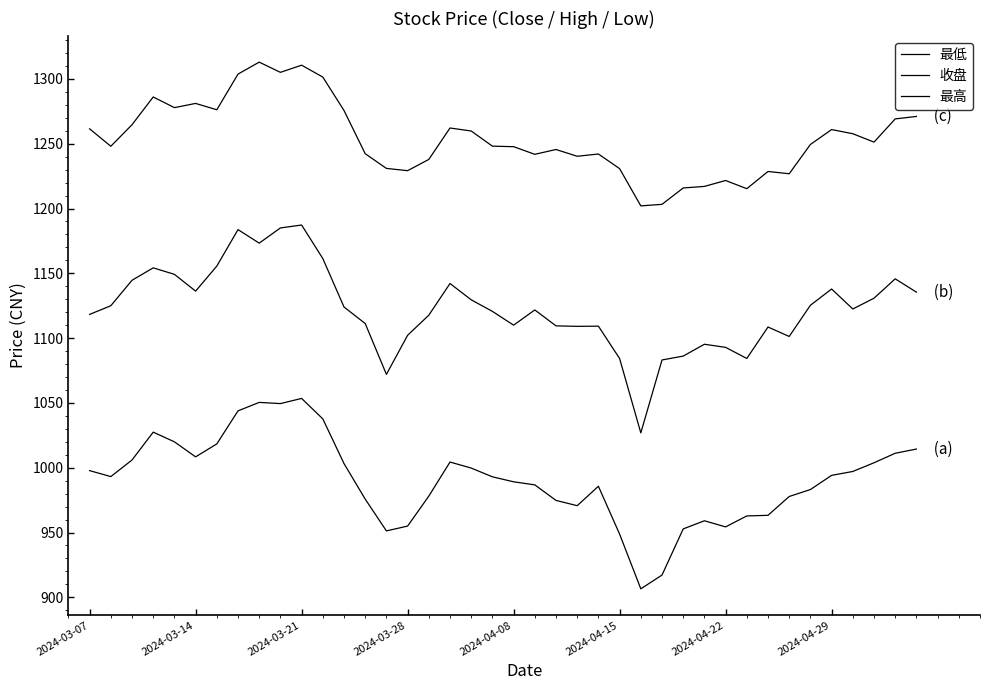

How many lines are shown in the chart?

3